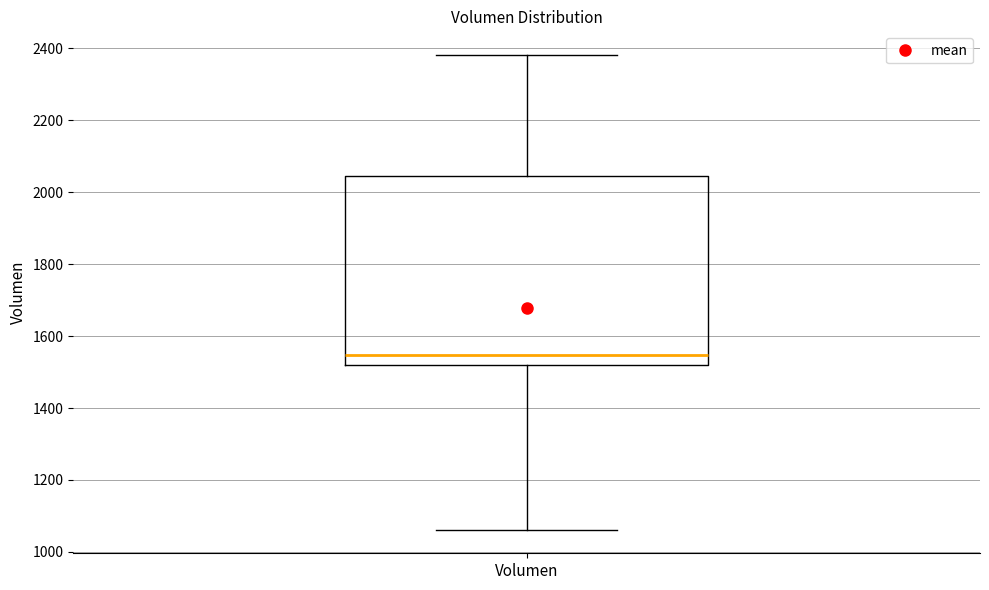

Transcribe this box plot: give where the median line is, the range the box spans, and where the two whiskers end, as read against the y-axis. The values are not printed on the chart, so give them approximately, as read against the axis.

median 1540, box 1520 to 2040, whiskers 1060 to 2380